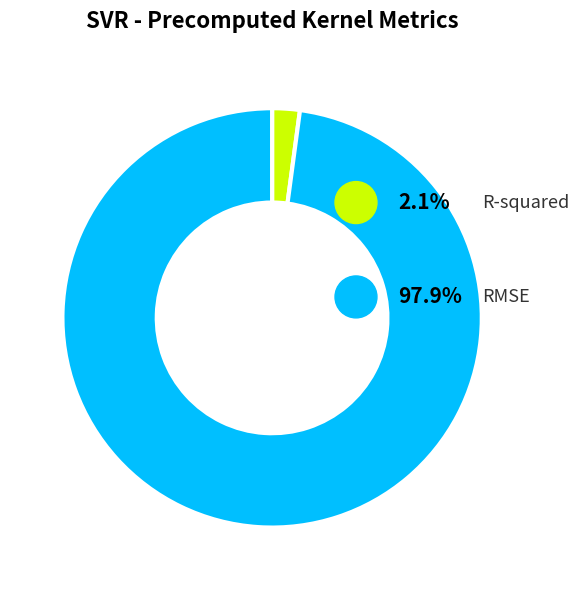

The RMSE slice represents 98% of the pie. True or false?

True